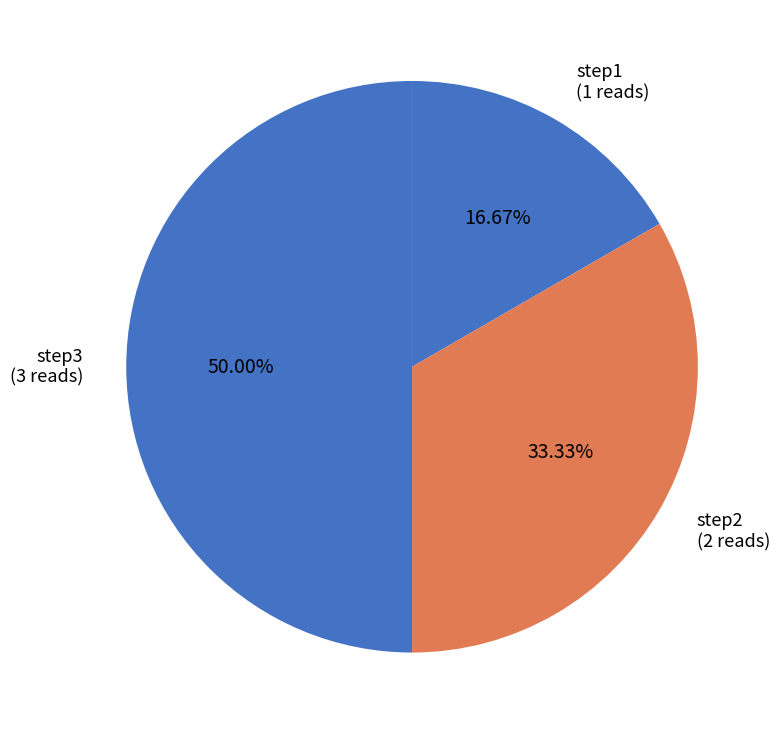

How many slices are in this pie chart?

3